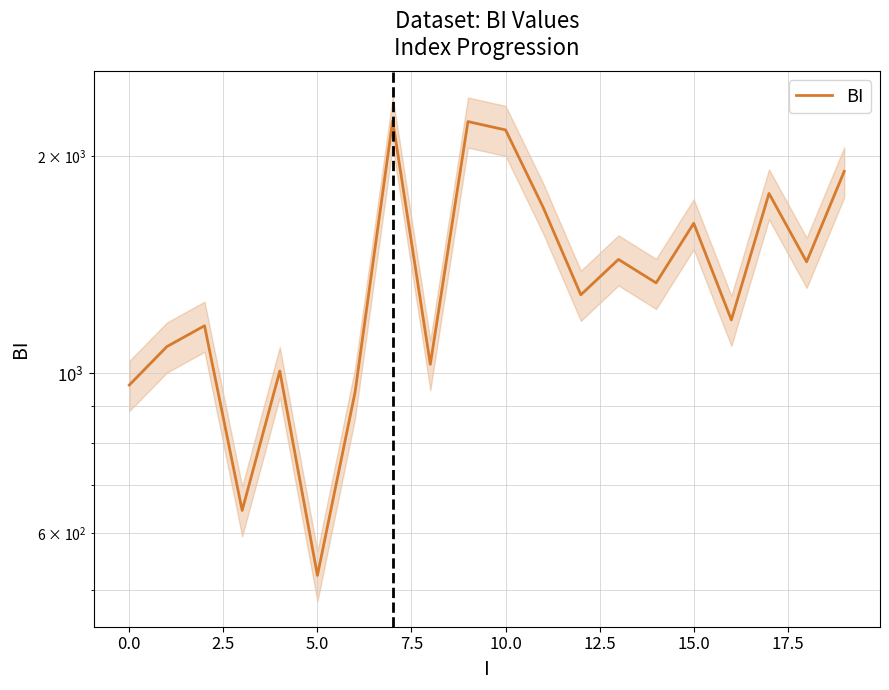

What is the change in value from 15 to 18?

-187